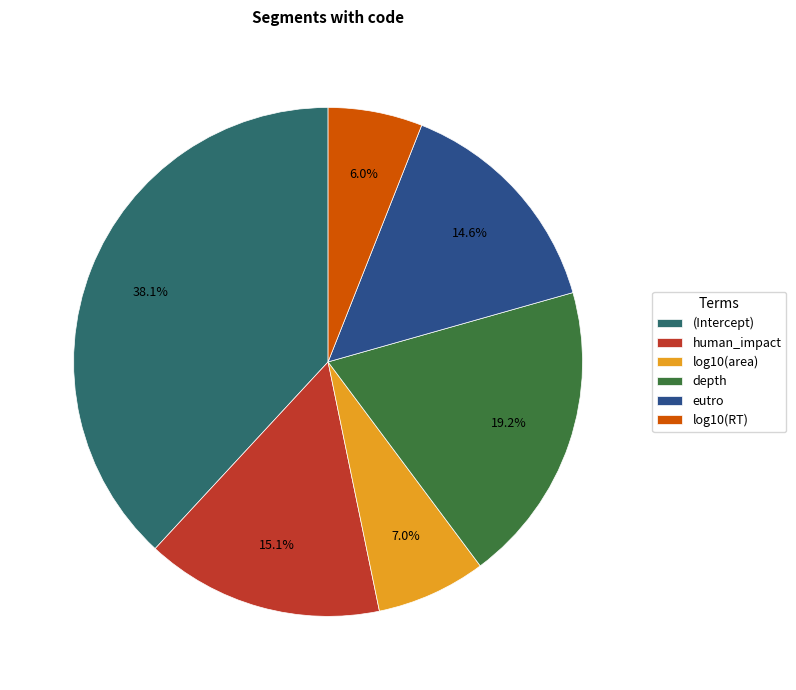

How many segments does this pie chart have?

6